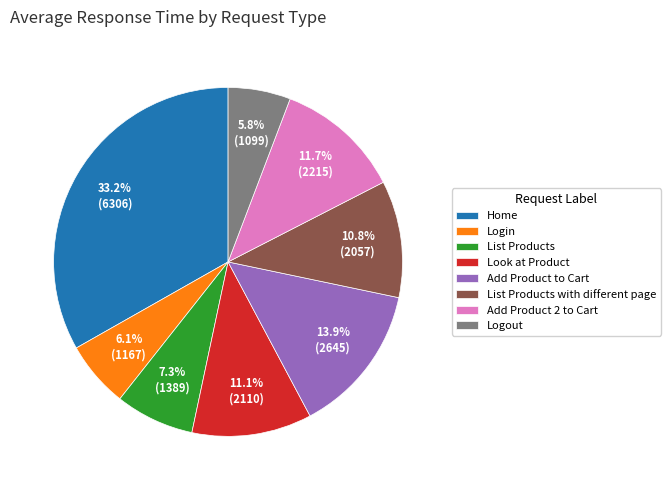

Which has a higher value, Home or Look at Product?

Home